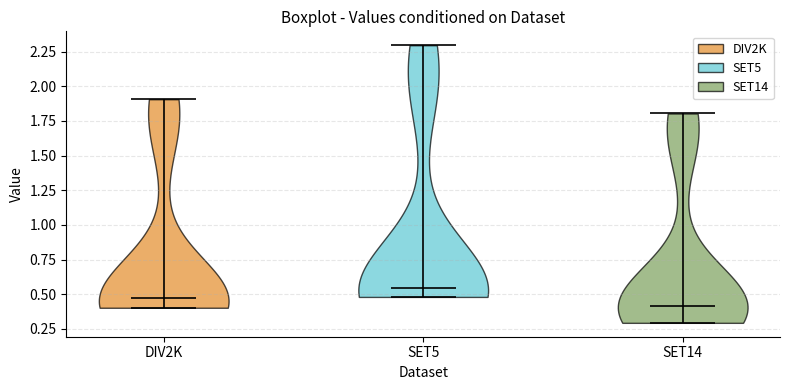

What is the highest point the violin for DIV2K reaches on the y-axis? The values are not printed on the chart, so give them approximately, as read against the axis.

1.90